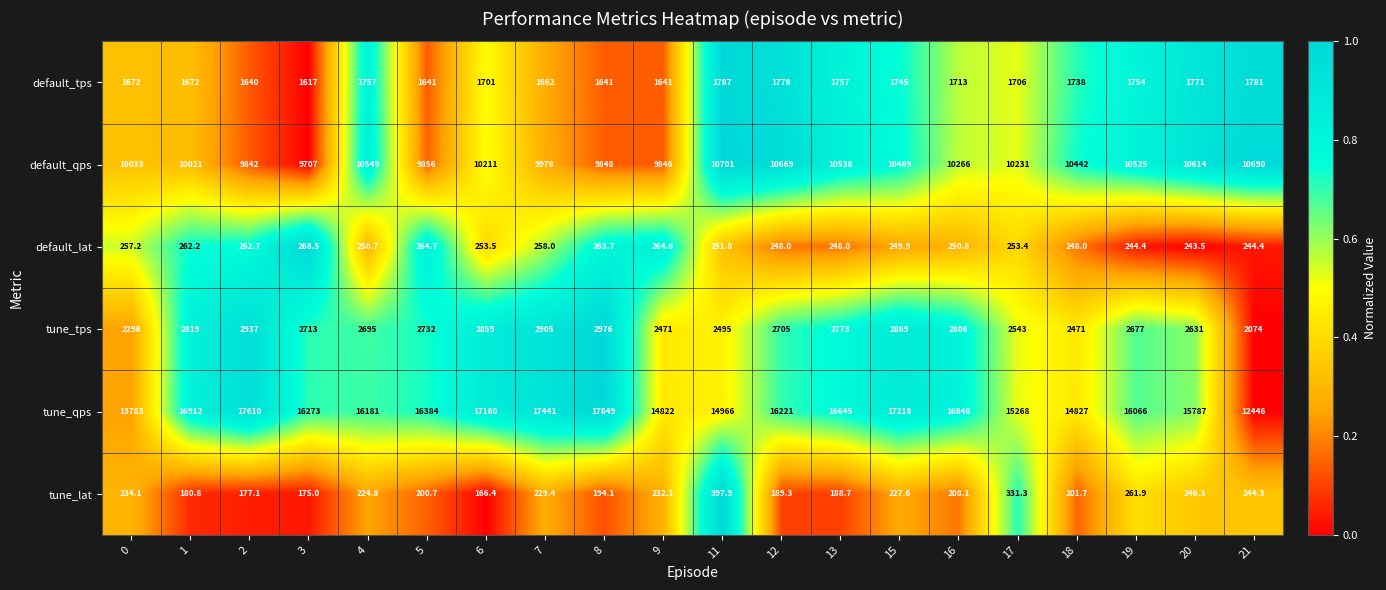

What is the difference between the highest and lowest values at 7?

17211.6